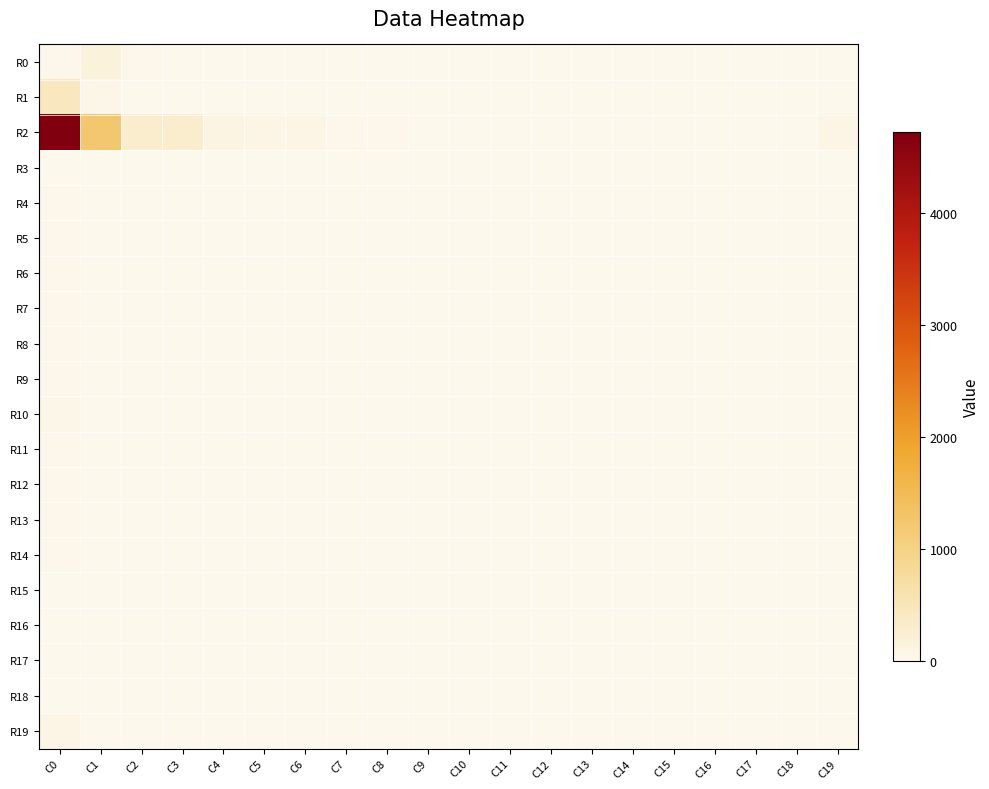

At how many categories does at least one series exceed 3717?

1